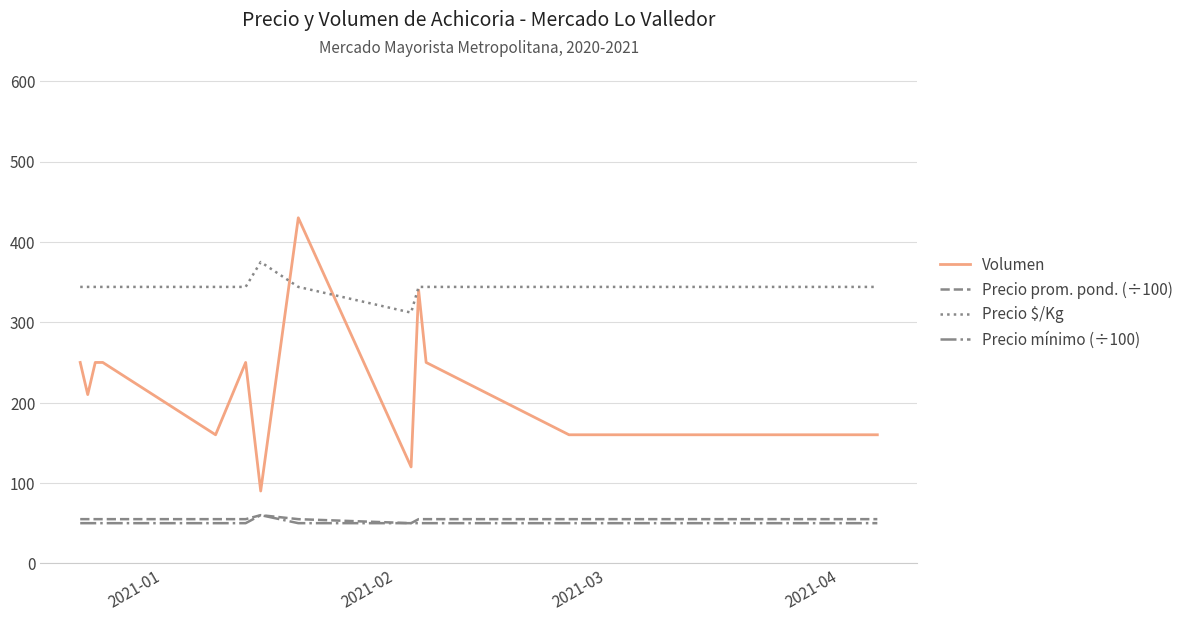

What is the highest value of the Precio $/Kg series?

375